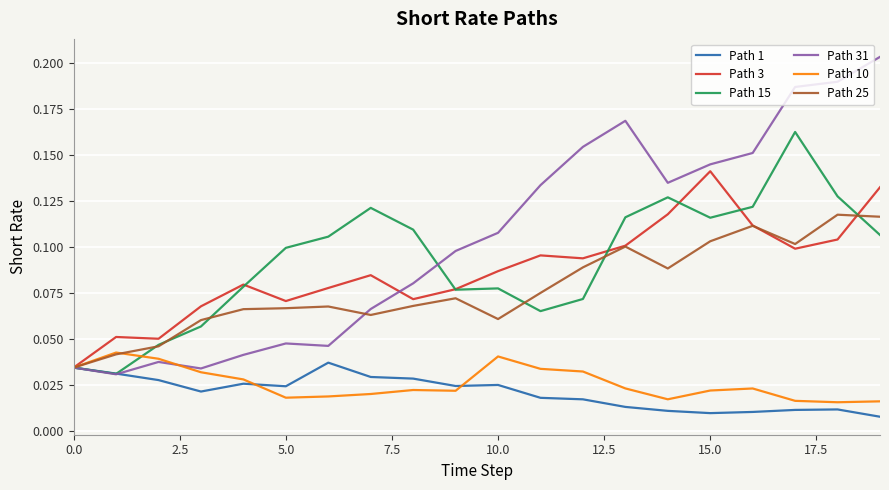

Which series has the widest spread of values?

Path 31